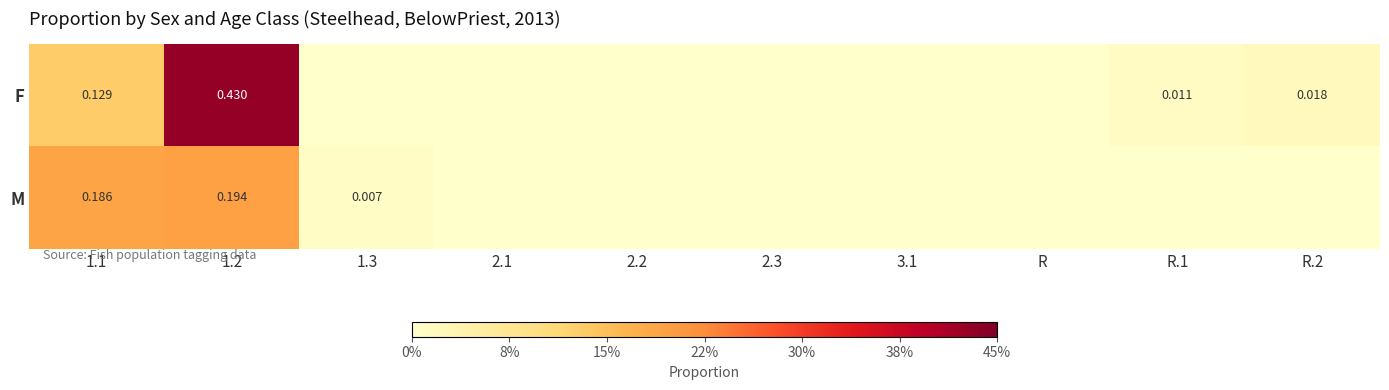

Which category has the lowest value in the M series?

2.1